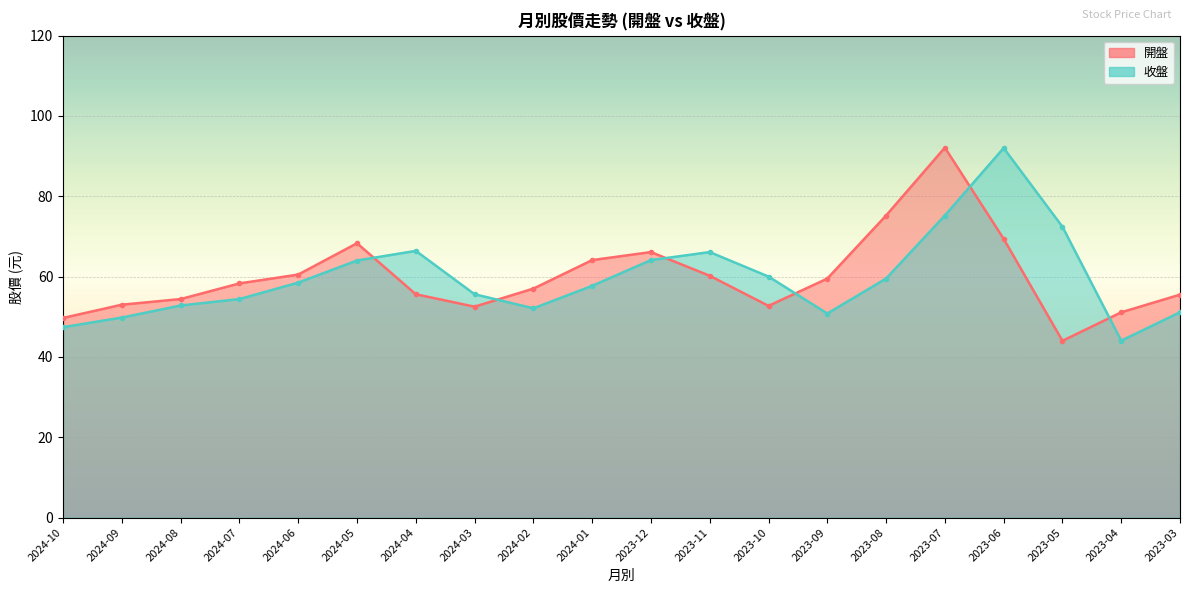

What is the average value of the 收盤 series?

59.7